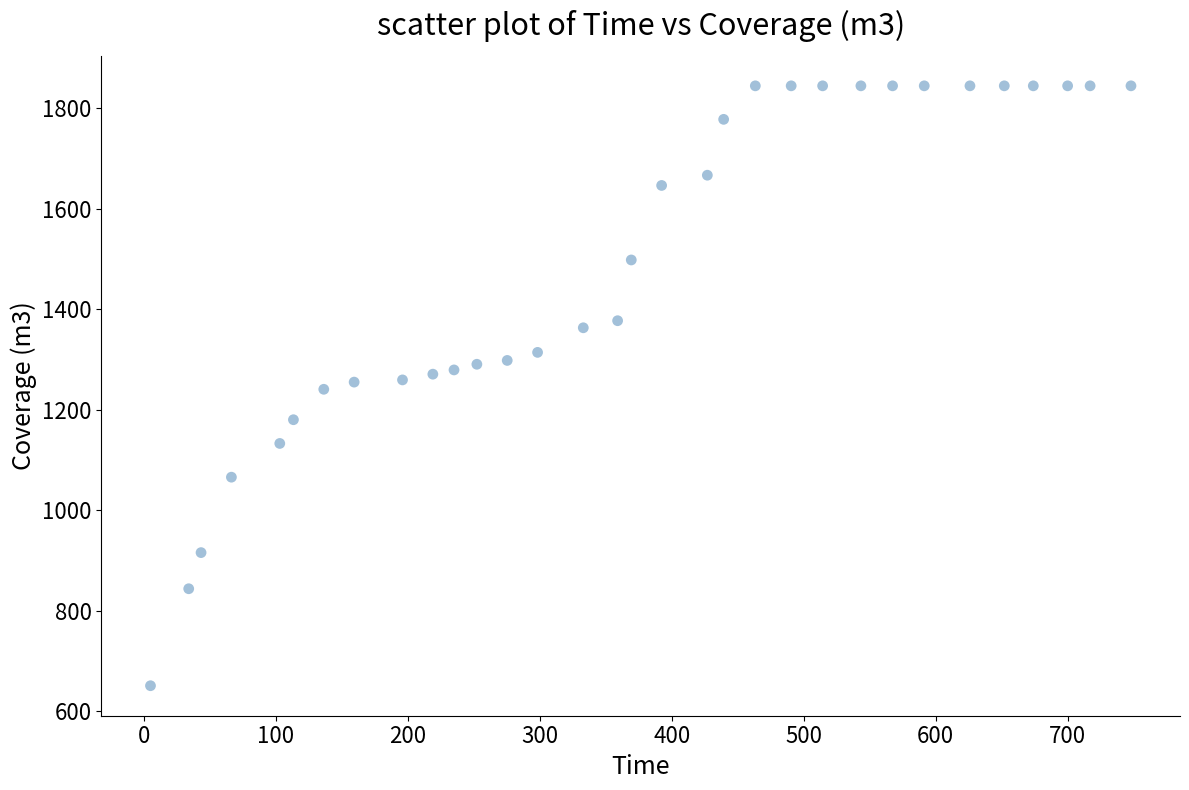

What is the range of Y values (max minus min)?

1194.1